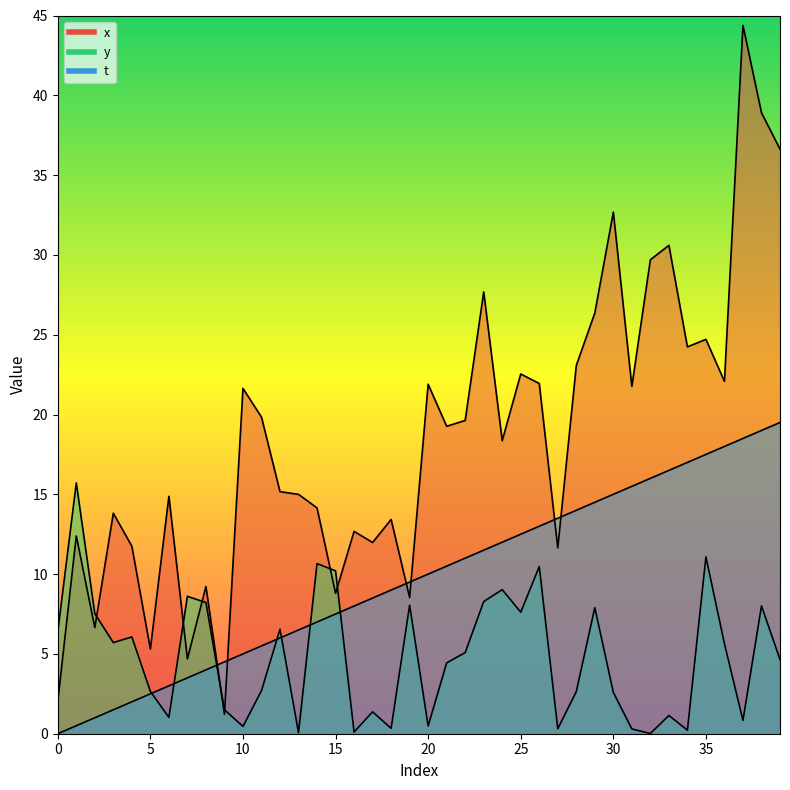

At which label does t first exceed 10?

21